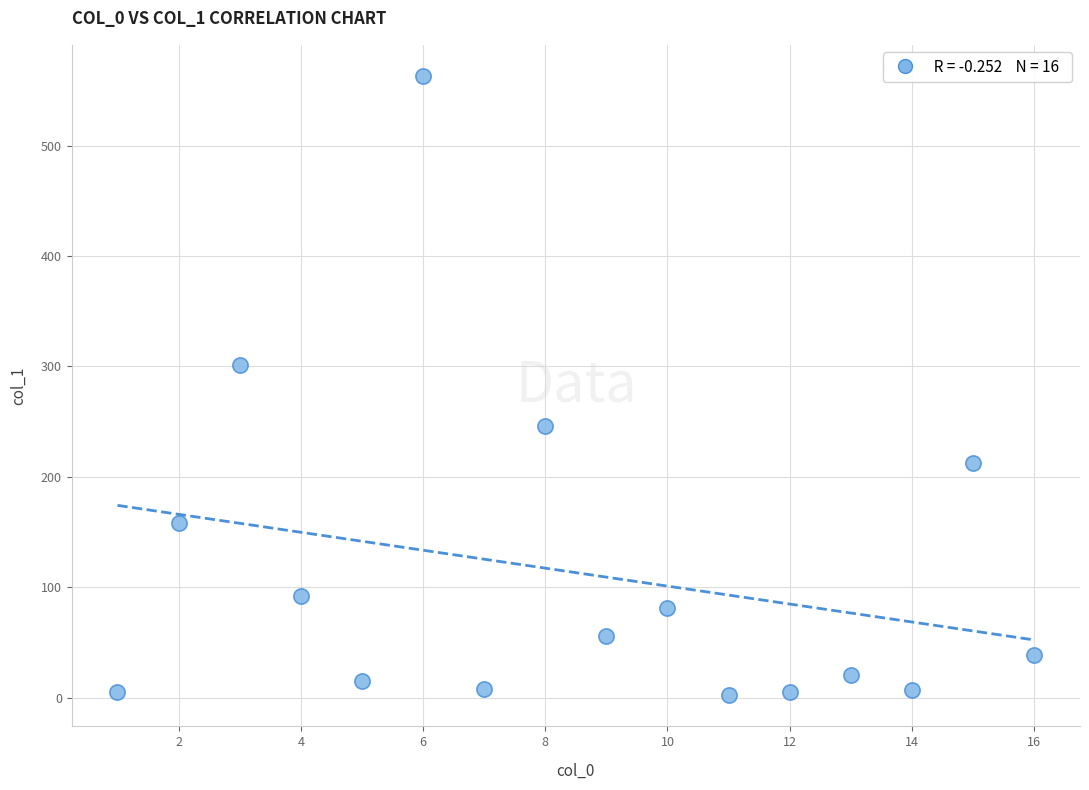

What Y value in the scatter plot is closest to 282?

301.5